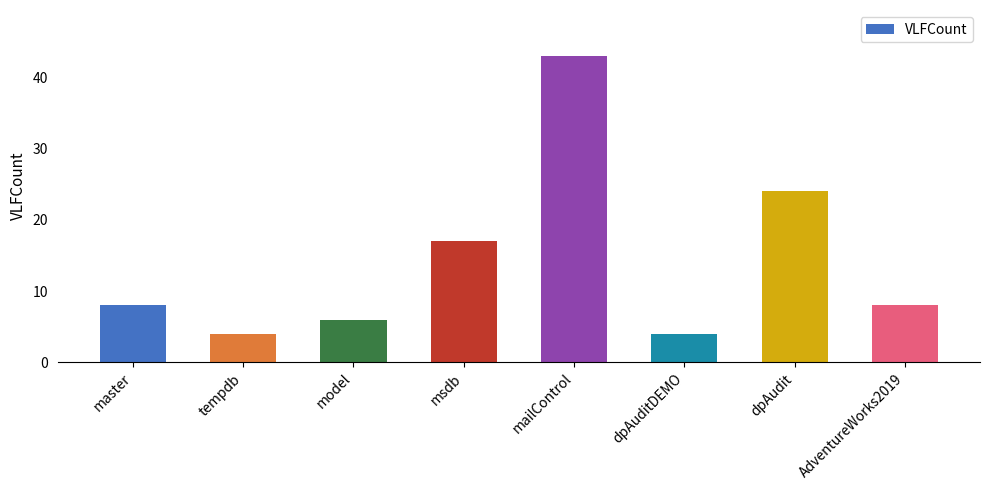

What is the change in value from tempdb to mailControl?

+39